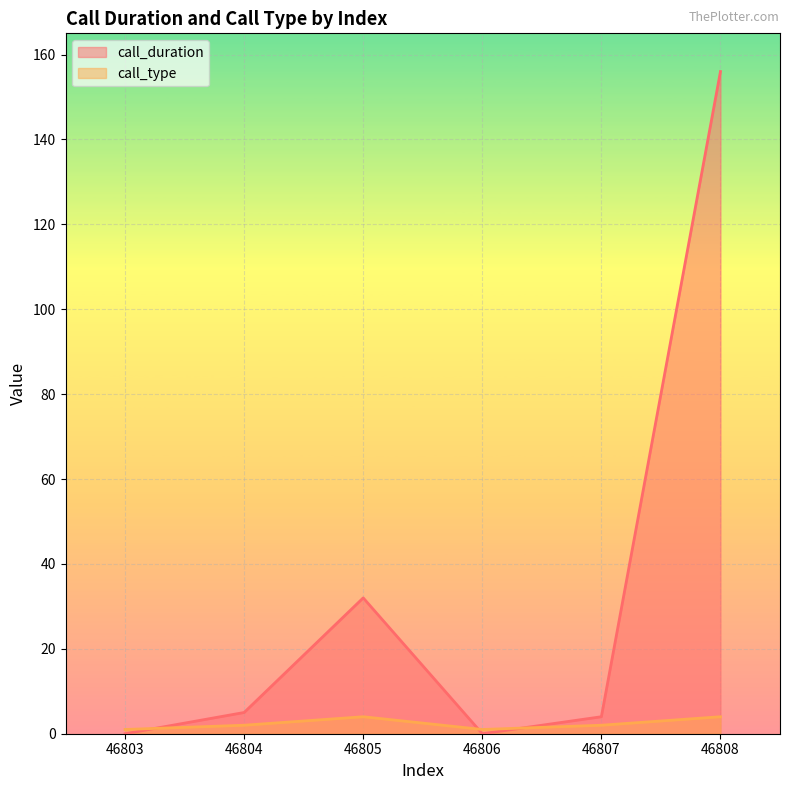

The call_type series shows 7 at 46805. True or false?

False